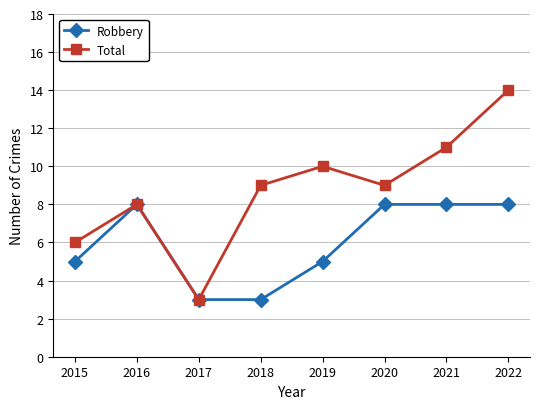

Where is the first local maximum for Robbery?

2016